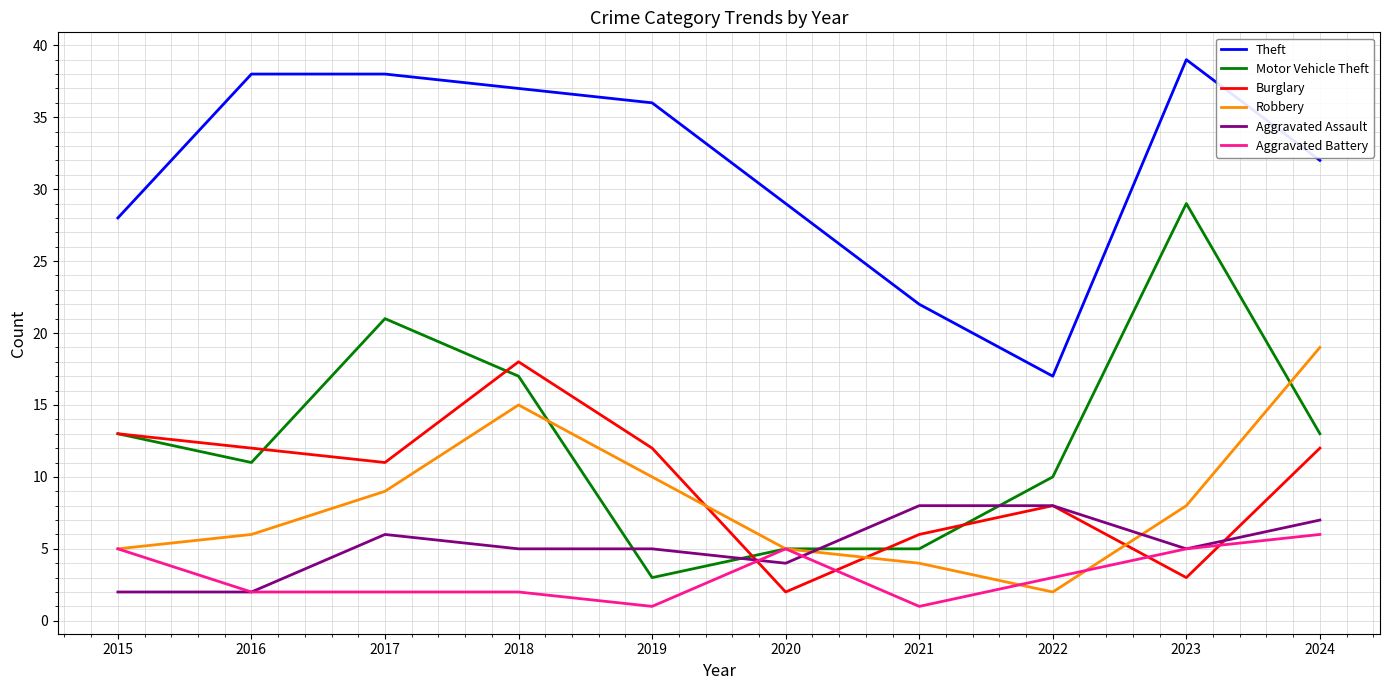

How many lines are shown in the chart?

6